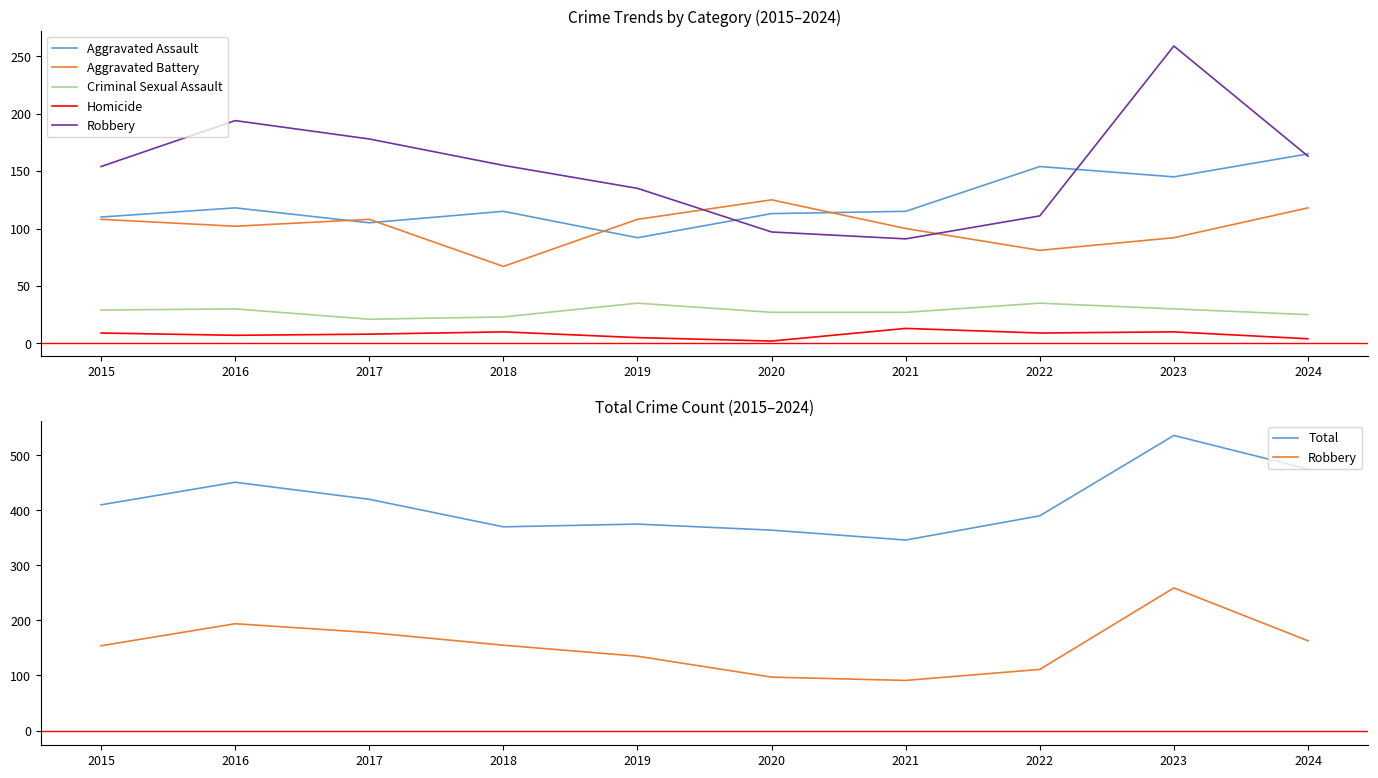

True or false: Criminal Sexual Assault has a value of 27 at 2017.

False